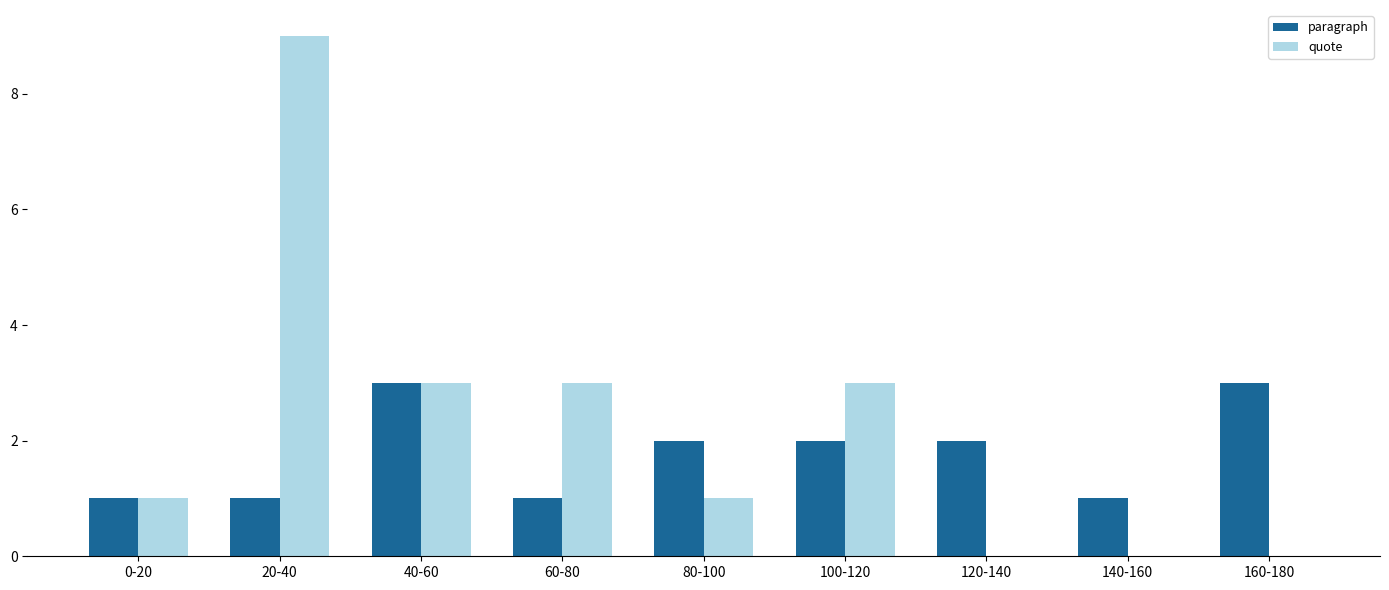

At which label does quote reach its peak?

20-40